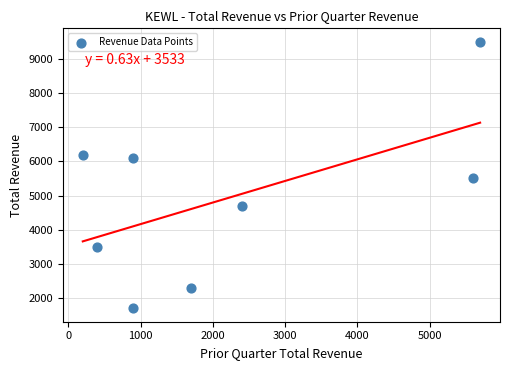

What Y value in the scatter plot is closest to 5600?

5500